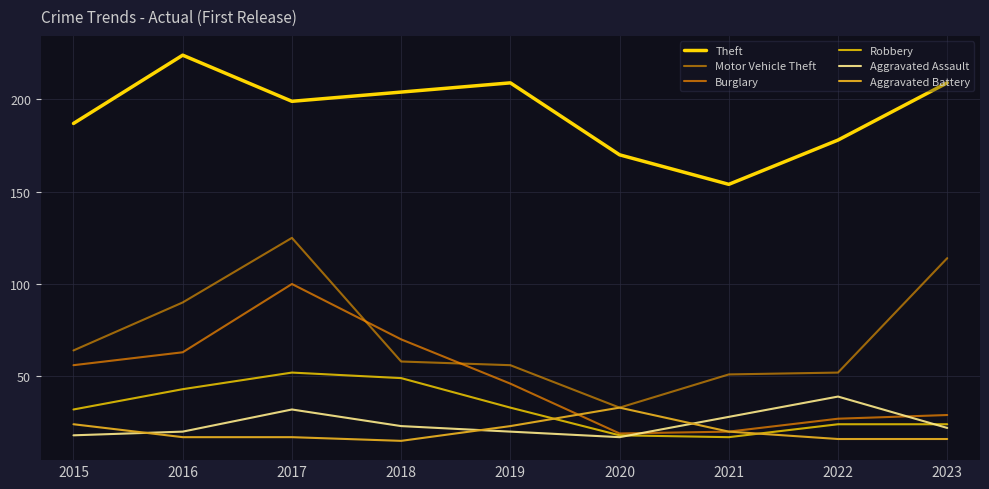

Which label corresponds to the smallest value in the chart?

2018